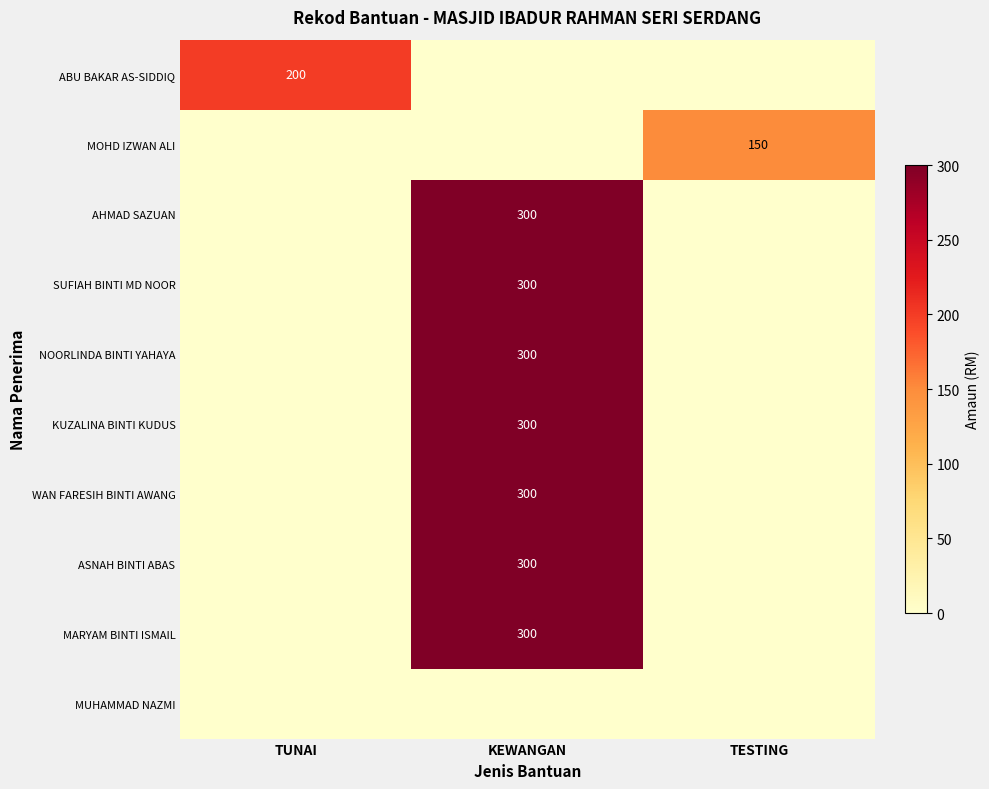

True or false: NOORLINDA BINTI YAHAYA has a value of 524 at KEWANGAN.

False